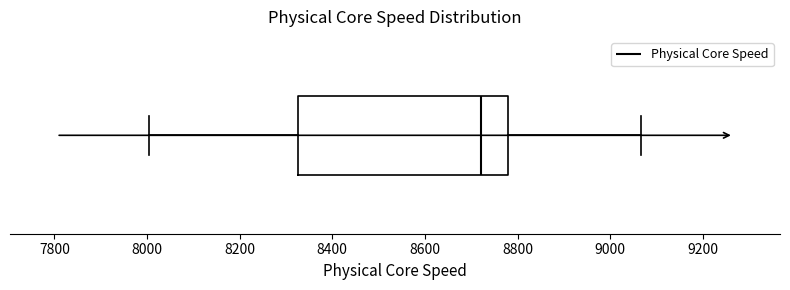

Transcribe this box plot: give where the median line is, the range the box spans, and where the two whiskers end, as read against the x-axis. The values are not printed on the chart, so give them approximately, as read against the axis.

median 8720, box 8320 to 8780, whiskers 8000 to 9060